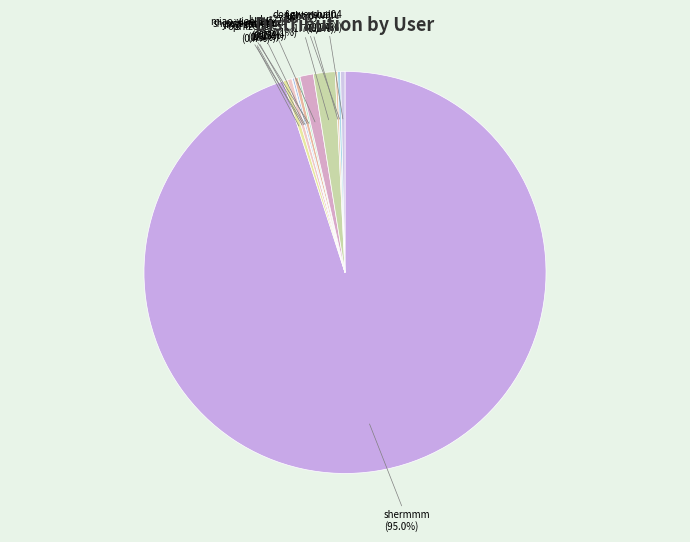

What percentage is the shermmm slice, to the nearest percent?

95%